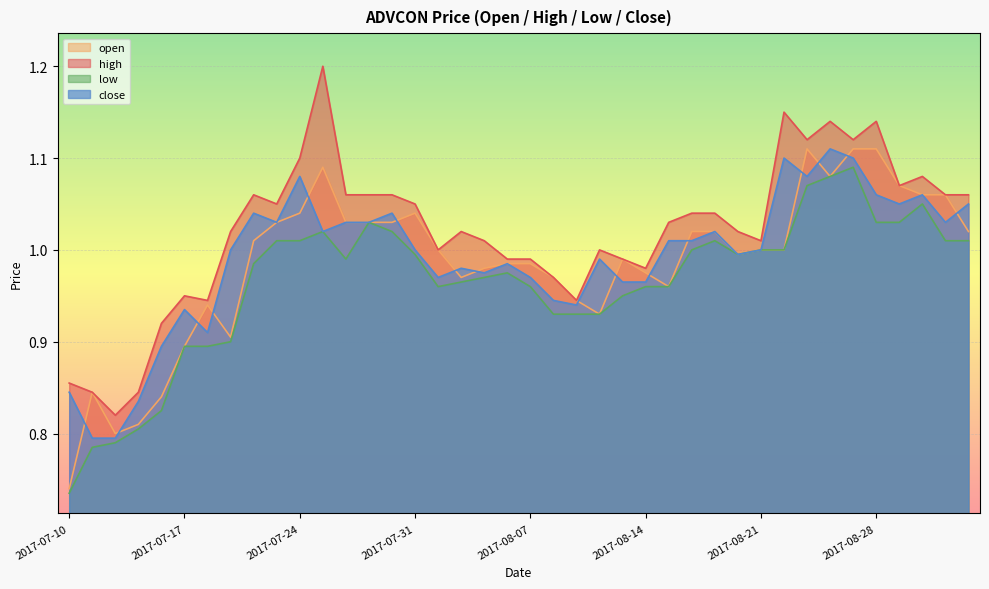

Which series has the largest total across all categories?

high